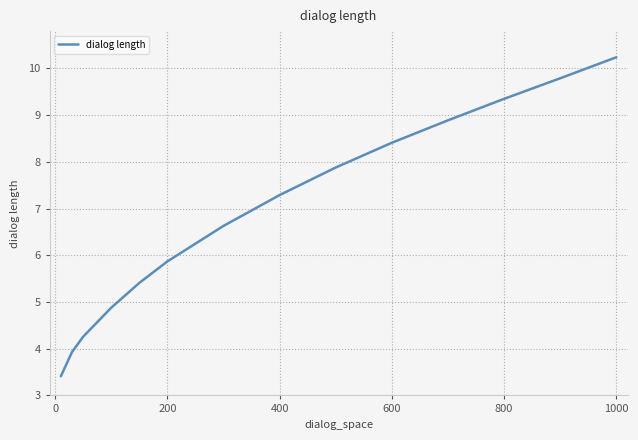

What is the difference between the maximum and minimum values?

6.8